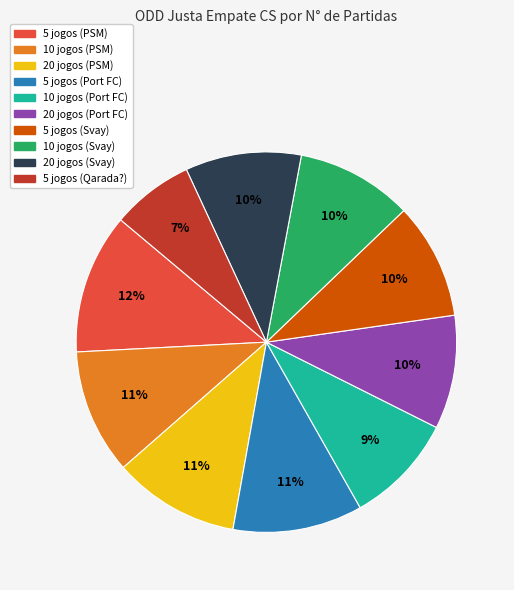

How many segments does this pie chart have?

10